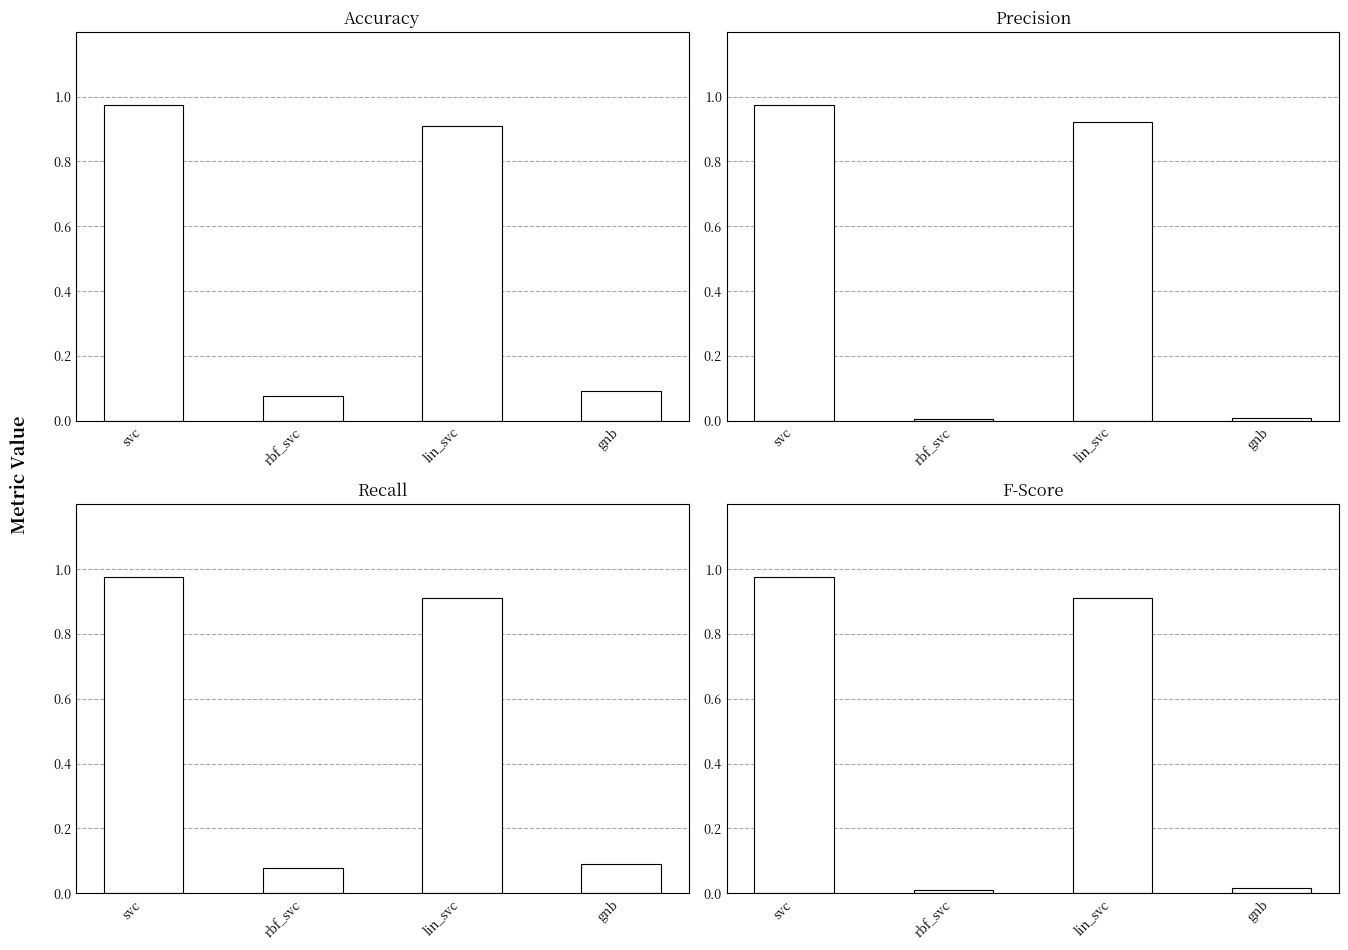

The precision series shows 0.0 at gnb. True or false?

False